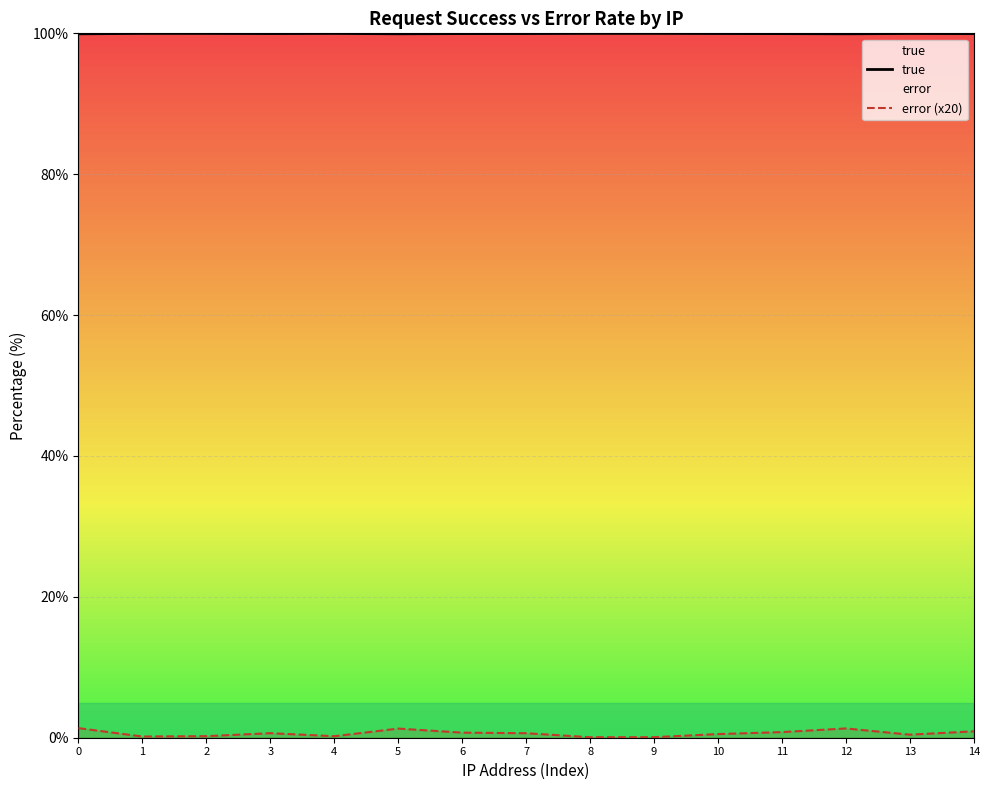

Between 4 and 7, which series saw the biggest shift?

error (x20)